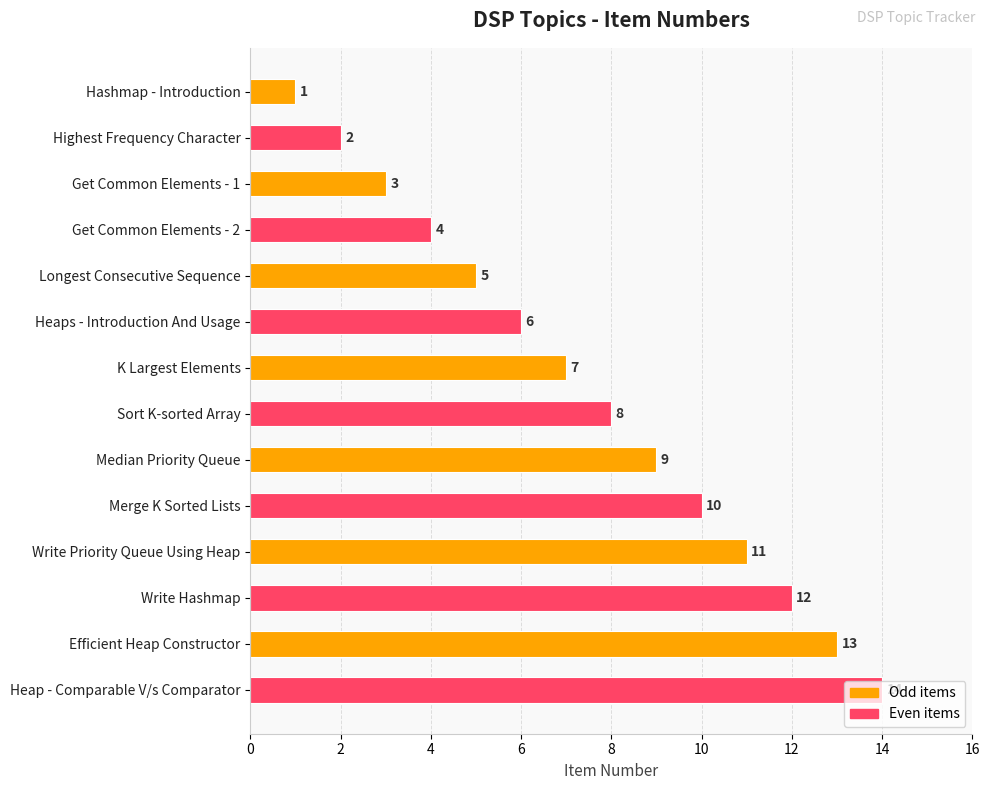

Which label corresponds to the largest value in the chart?

Heap - Comparable V/s Comparator